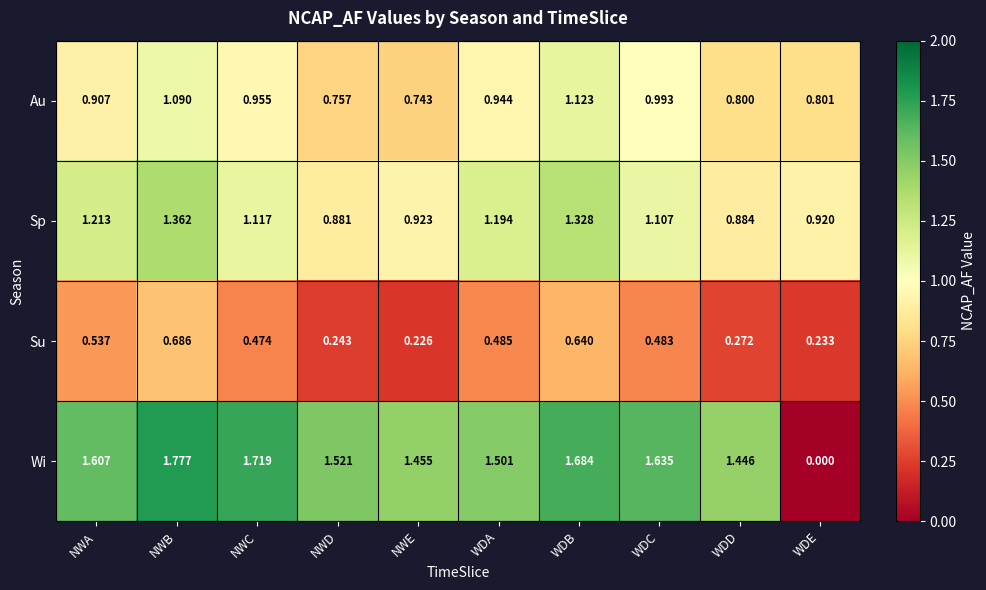

Rank the series by their average value, from lowest to highest.

Su, Au, Sp, Wi